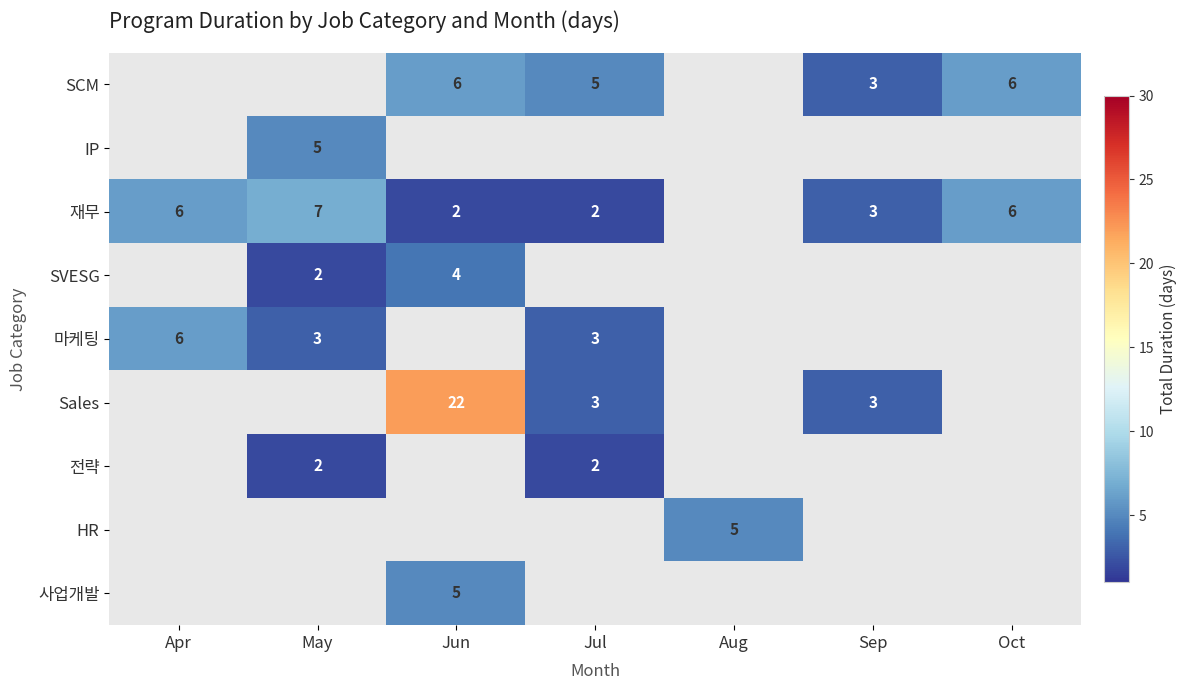

Is it true that 마케팅 equals 6 at Apr?

True